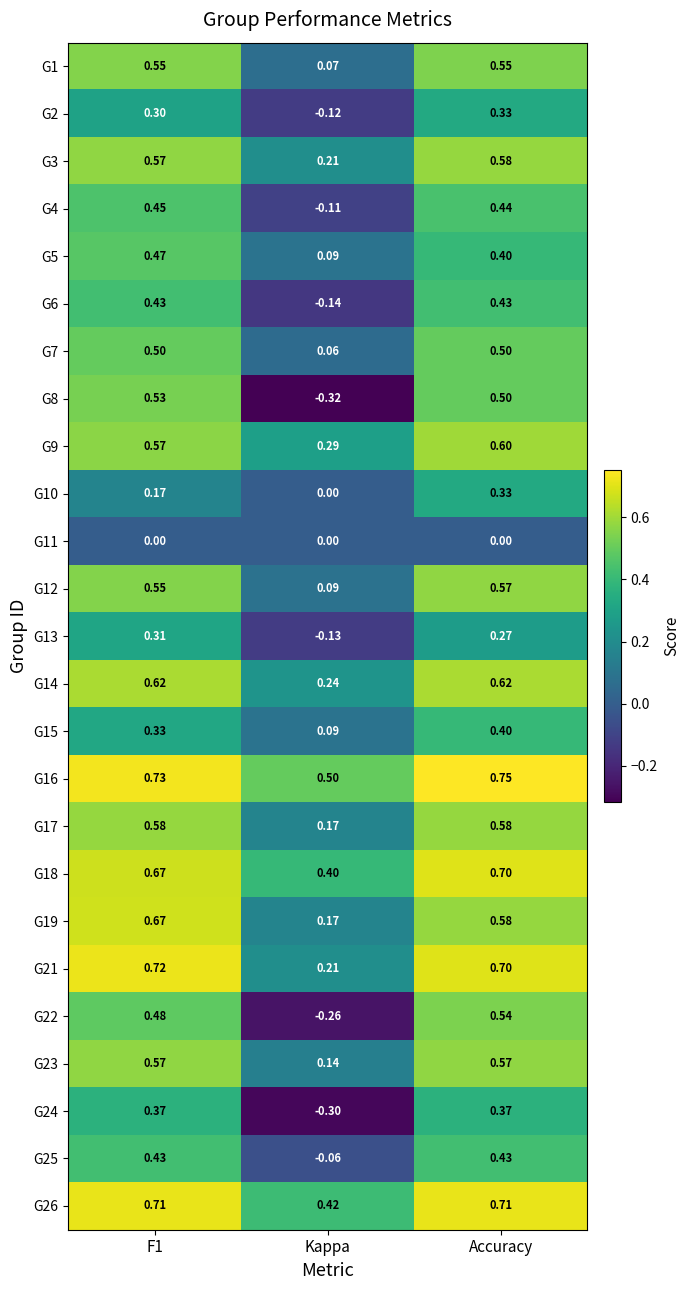

At which category does the chart reach its minimum across all series?

Kappa